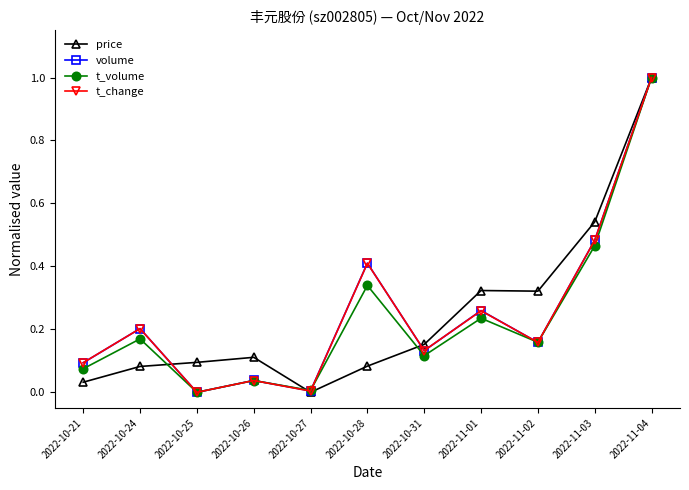

Count the number of categories in the chart.

11